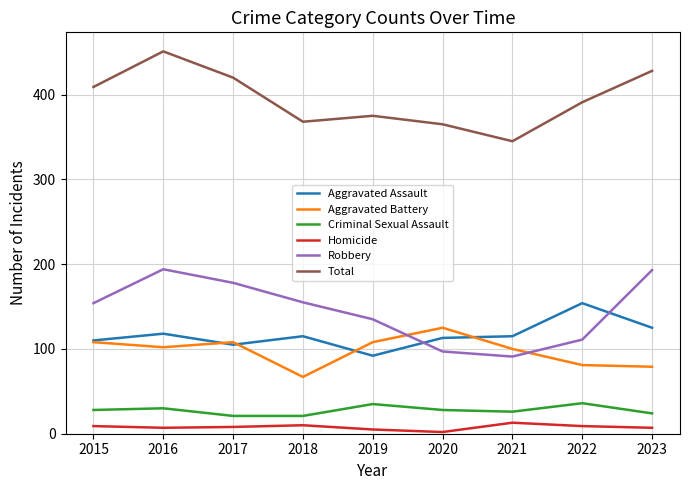

Which series has the largest total across all categories?

Total